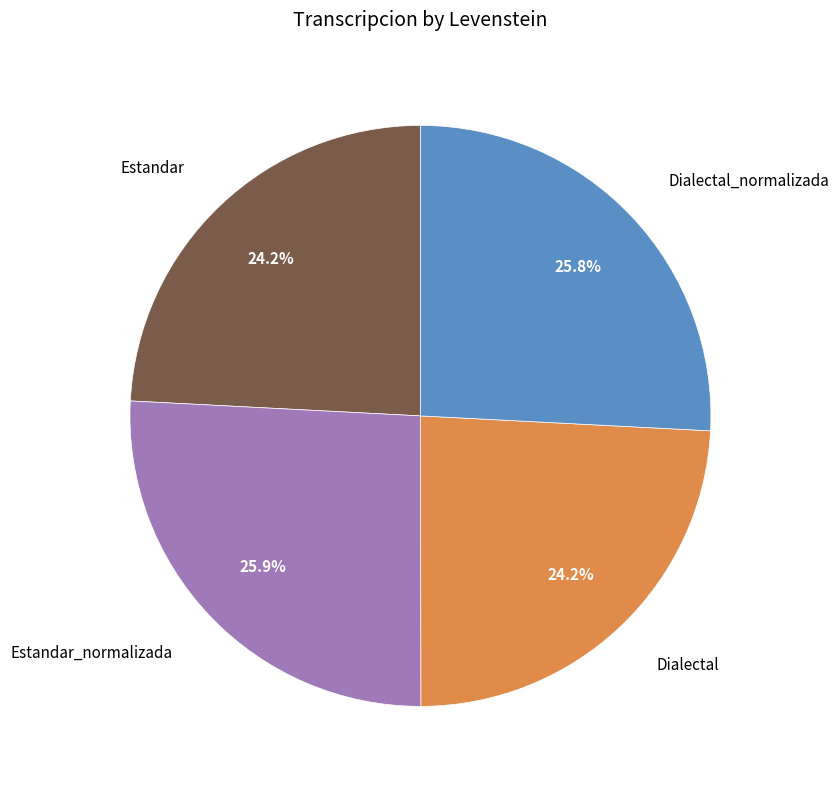

Is there any slice that represents more than half of the pie?

No